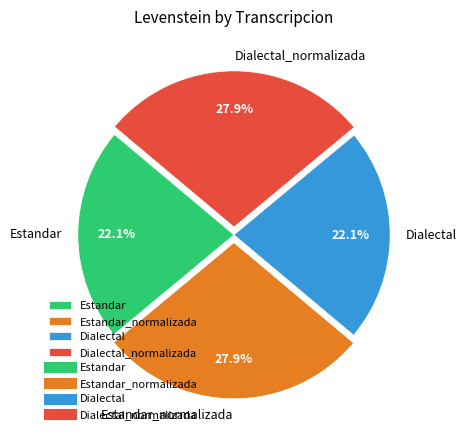

Combined, what portion of the pie is Estandar_normalizada and Estandar?

50.0%